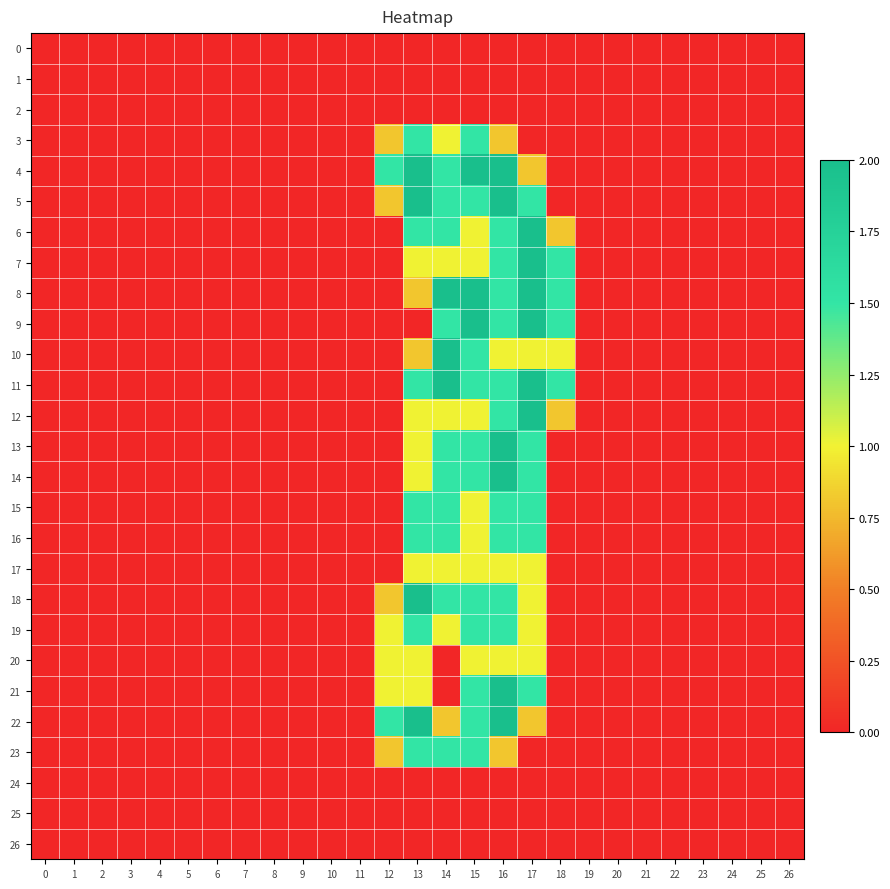

Reading right to left, what are all the values shown in this chart?

0: 26=0.0	25=0.0	24=0.0	23=0.0	22=0.0	21=0.0	20=0.0	19=0.0	18=0.0	17=0.0	16=0.0	15=0.0	14=0.0	13=0.0	12=0.0	11=0.0	10=0.0	9=0.0	8=0.0	7=0.0	6=0.0	5=0.0	4=0.0	3=0.0	2=0.0	1=0.0	0=0.0
1: 26=0.0	25=0.0	24=0.0	23=0.0	22=0.0	21=0.0	20=0.0	19=0.0	18=0.0	17=0.0	16=0.0	15=0.0	14=0.0	13=0.0	12=0.0	11=0.0	10=0.0	9=0.0	8=0.0	7=0.0	6=0.0	5=0.0	4=0.0	3=0.0	2=0.0	1=0.0	0=0.0
2: 26=0.0	25=0.0	24=0.0	23=0.0	22=0.0	21=0.0	20=0.0	19=0.0	18=0.0	17=0.0	16=0.0	15=0.0	14=0.0	13=0.0	12=0.0	11=0.0	10=0.0	9=0.0	8=0.0	7=0.0	6=0.0	5=0.0	4=0.0	3=0.0	2=0.0	1=0.0	0=0.0
3: 26=0.0	25=0.0	24=0.0	23=0.0	22=0.0	21=0.0	20=0.0	19=0.0	18=0.0	17=0.0	16=0.8	15=1.5	14=1.0	13=1.5	12=0.8	11=0.0	10=0.0	9=0.0	8=0.0	7=0.0	6=0.0	5=0.0	4=0.0	3=0.0	2=0.0	1=0.0	0=0.0
4: 26=0.0	25=0.0	24=0.0	23=0.0	22=0.0	21=0.0	20=0.0	19=0.0	18=0.0	17=0.8	16=2.0	15=2.0	14=1.5	13=2.0	12=1.5	11=0.0	10=0.0	9=0.0	8=0.0	7=0.0	6=0.0	5=0.0	4=0.0	3=0.0	2=0.0	1=0.0	0=0.0
5: 26=0.0	25=0.0	24=0.0	23=0.0	22=0.0	21=0.0	20=0.0	19=0.0	18=0.0	17=1.5	16=2.0	15=1.5	14=1.5	13=2.0	12=0.8	11=0.0	10=0.0	9=0.0	8=0.0	7=0.0	6=0.0	5=0.0	4=0.0	3=0.0	2=0.0	1=0.0	0=0.0
6: 26=0.0	25=0.0	24=0.0	23=0.0	22=0.0	21=0.0	20=0.0	19=0.0	18=0.8	17=2.0	16=1.5	15=1.0	14=1.5	13=1.5	12=0.0	11=0.0	10=0.0	9=0.0	8=0.0	7=0.0	6=0.0	5=0.0	4=0.0	3=0.0	2=0.0	1=0.0	0=0.0
7: 26=0.0	25=0.0	24=0.0	23=0.0	22=0.0	21=0.0	20=0.0	19=0.0	18=1.5	17=2.0	16=1.5	15=1.0	14=1.0	13=1.0	12=0.0	11=0.0	10=0.0	9=0.0	8=0.0	7=0.0	6=0.0	5=0.0	4=0.0	3=0.0	2=0.0	1=0.0	0=0.0
8: 26=0.0	25=0.0	24=0.0	23=0.0	22=0.0	21=0.0	20=0.0	19=0.0	18=1.5	17=2.0	16=1.5	15=2.0	14=2.0	13=0.8	12=0.0	11=0.0	10=0.0	9=0.0	8=0.0	7=0.0	6=0.0	5=0.0	4=0.0	3=0.0	2=0.0	1=0.0	0=0.0
9: 26=0.0	25=0.0	24=0.0	23=0.0	22=0.0	21=0.0	20=0.0	19=0.0	18=1.5	17=2.0	16=1.5	15=2.0	14=1.5	13=0.0	12=0.0	11=0.0	10=0.0	9=0.0	8=0.0	7=0.0	6=0.0	5=0.0	4=0.0	3=0.0	2=0.0	1=0.0	0=0.0
10: 26=0.0	25=0.0	24=0.0	23=0.0	22=0.0	21=0.0	20=0.0	19=0.0	18=1.0	17=1.0	16=1.0	15=1.5	14=2.0	13=0.8	12=0.0	11=0.0	10=0.0	9=0.0	8=0.0	7=0.0	6=0.0	5=0.0	4=0.0	3=0.0	2=0.0	1=0.0	0=0.0
11: 26=0.0	25=0.0	24=0.0	23=0.0	22=0.0	21=0.0	20=0.0	19=0.0	18=1.5	17=2.0	16=1.5	15=1.5	14=2.0	13=1.5	12=0.0	11=0.0	10=0.0	9=0.0	8=0.0	7=0.0	6=0.0	5=0.0	4=0.0	3=0.0	2=0.0	1=0.0	0=0.0
12: 26=0.0	25=0.0	24=0.0	23=0.0	22=0.0	21=0.0	20=0.0	19=0.0	18=0.8	17=2.0	16=1.5	15=1.0	14=1.0	13=1.0	12=0.0	11=0.0	10=0.0	9=0.0	8=0.0	7=0.0	6=0.0	5=0.0	4=0.0	3=0.0	2=0.0	1=0.0	0=0.0
13: 26=0.0	25=0.0	24=0.0	23=0.0	22=0.0	21=0.0	20=0.0	19=0.0	18=0.0	17=1.5	16=2.0	15=1.5	14=1.5	13=1.0	12=0.0	11=0.0	10=0.0	9=0.0	8=0.0	7=0.0	6=0.0	5=0.0	4=0.0	3=0.0	2=0.0	1=0.0	0=0.0
14: 26=0.0	25=0.0	24=0.0	23=0.0	22=0.0	21=0.0	20=0.0	19=0.0	18=0.0	17=1.5	16=2.0	15=1.5	14=1.5	13=1.0	12=0.0	11=0.0	10=0.0	9=0.0	8=0.0	7=0.0	6=0.0	5=0.0	4=0.0	3=0.0	2=0.0	1=0.0	0=0.0
15: 26=0.0	25=0.0	24=0.0	23=0.0	22=0.0	21=0.0	20=0.0	19=0.0	18=0.0	17=1.5	16=1.5	15=1.0	14=1.5	13=1.5	12=0.0	11=0.0	10=0.0	9=0.0	8=0.0	7=0.0	6=0.0	5=0.0	4=0.0	3=0.0	2=0.0	1=0.0	0=0.0
16: 26=0.0	25=0.0	24=0.0	23=0.0	22=0.0	21=0.0	20=0.0	19=0.0	18=0.0	17=1.5	16=1.5	15=1.0	14=1.5	13=1.5	12=0.0	11=0.0	10=0.0	9=0.0	8=0.0	7=0.0	6=0.0	5=0.0	4=0.0	3=0.0	2=0.0	1=0.0	0=0.0
17: 26=0.0	25=0.0	24=0.0	23=0.0	22=0.0	21=0.0	20=0.0	19=0.0	18=0.0	17=1.0	16=1.0	15=1.0	14=1.0	13=1.0	12=0.0	11=0.0	10=0.0	9=0.0	8=0.0	7=0.0	6=0.0	5=0.0	4=0.0	3=0.0	2=0.0	1=0.0	0=0.0
18: 26=0.0	25=0.0	24=0.0	23=0.0	22=0.0	21=0.0	20=0.0	19=0.0	18=0.0	17=1.0	16=1.5	15=1.5	14=1.5	13=2.0	12=0.8	11=0.0	10=0.0	9=0.0	8=0.0	7=0.0	6=0.0	5=0.0	4=0.0	3=0.0	2=0.0	1=0.0	0=0.0
19: 26=0.0	25=0.0	24=0.0	23=0.0	22=0.0	21=0.0	20=0.0	19=0.0	18=0.0	17=1.0	16=1.5	15=1.5	14=1.0	13=1.5	12=1.0	11=0.0	10=0.0	9=0.0	8=0.0	7=0.0	6=0.0	5=0.0	4=0.0	3=0.0	2=0.0	1=0.0	0=0.0
20: 26=0.0	25=0.0	24=0.0	23=0.0	22=0.0	21=0.0	20=0.0	19=0.0	18=0.0	17=1.0	16=1.0	15=1.0	14=0.0	13=1.0	12=1.0	11=0.0	10=0.0	9=0.0	8=0.0	7=0.0	6=0.0	5=0.0	4=0.0	3=0.0	2=0.0	1=0.0	0=0.0
21: 26=0.0	25=0.0	24=0.0	23=0.0	22=0.0	21=0.0	20=0.0	19=0.0	18=0.0	17=1.5	16=2.0	15=1.5	14=0.0	13=1.0	12=1.0	11=0.0	10=0.0	9=0.0	8=0.0	7=0.0	6=0.0	5=0.0	4=0.0	3=0.0	2=0.0	1=0.0	0=0.0
22: 26=0.0	25=0.0	24=0.0	23=0.0	22=0.0	21=0.0	20=0.0	19=0.0	18=0.0	17=0.8	16=2.0	15=1.5	14=0.8	13=2.0	12=1.5	11=0.0	10=0.0	9=0.0	8=0.0	7=0.0	6=0.0	5=0.0	4=0.0	3=0.0	2=0.0	1=0.0	0=0.0
23: 26=0.0	25=0.0	24=0.0	23=0.0	22=0.0	21=0.0	20=0.0	19=0.0	18=0.0	17=0.0	16=0.8	15=1.5	14=1.5	13=1.5	12=0.8	11=0.0	10=0.0	9=0.0	8=0.0	7=0.0	6=0.0	5=0.0	4=0.0	3=0.0	2=0.0	1=0.0	0=0.0
24: 26=0.0	25=0.0	24=0.0	23=0.0	22=0.0	21=0.0	20=0.0	19=0.0	18=0.0	17=0.0	16=0.0	15=0.0	14=0.0	13=0.0	12=0.0	11=0.0	10=0.0	9=0.0	8=0.0	7=0.0	6=0.0	5=0.0	4=0.0	3=0.0	2=0.0	1=0.0	0=0.0
25: 26=0.0	25=0.0	24=0.0	23=0.0	22=0.0	21=0.0	20=0.0	19=0.0	18=0.0	17=0.0	16=0.0	15=0.0	14=0.0	13=0.0	12=0.0	11=0.0	10=0.0	9=0.0	8=0.0	7=0.0	6=0.0	5=0.0	4=0.0	3=0.0	2=0.0	1=0.0	0=0.0
26: 26=0.0	25=0.0	24=0.0	23=0.0	22=0.0	21=0.0	20=0.0	19=0.0	18=0.0	17=0.0	16=0.0	15=0.0	14=0.0	13=0.0	12=0.0	11=0.0	10=0.0	9=0.0	8=0.0	7=0.0	6=0.0	5=0.0	4=0.0	3=0.0	2=0.0	1=0.0	0=0.0